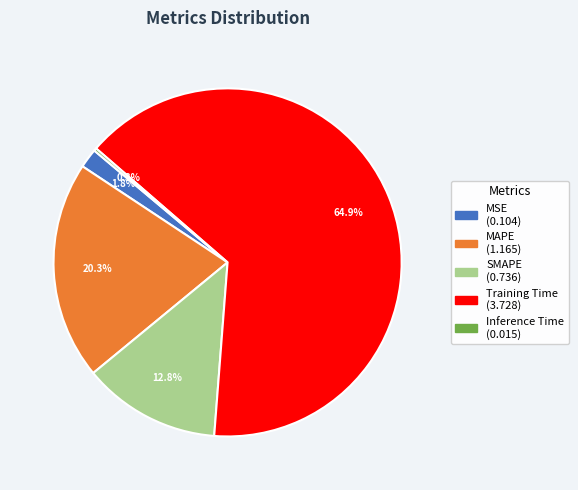

What portion of the pie excludes SMAPE?

87.2%